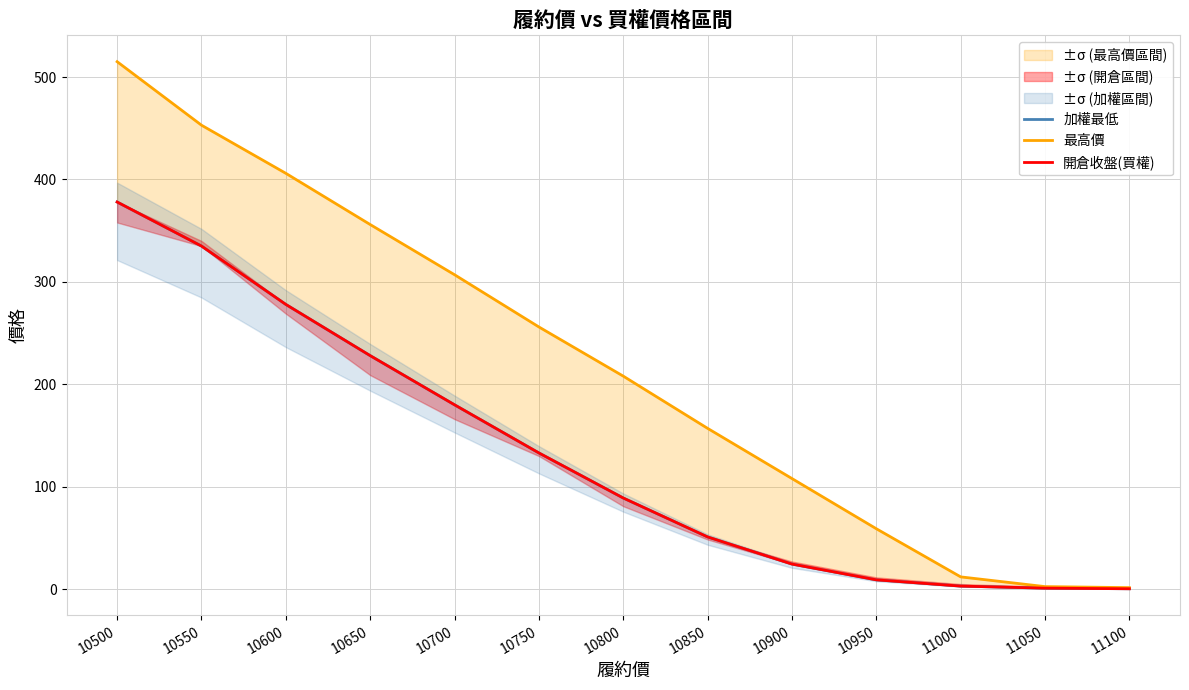

The 最高價 series shows 1.5 at 11100. True or false?

True